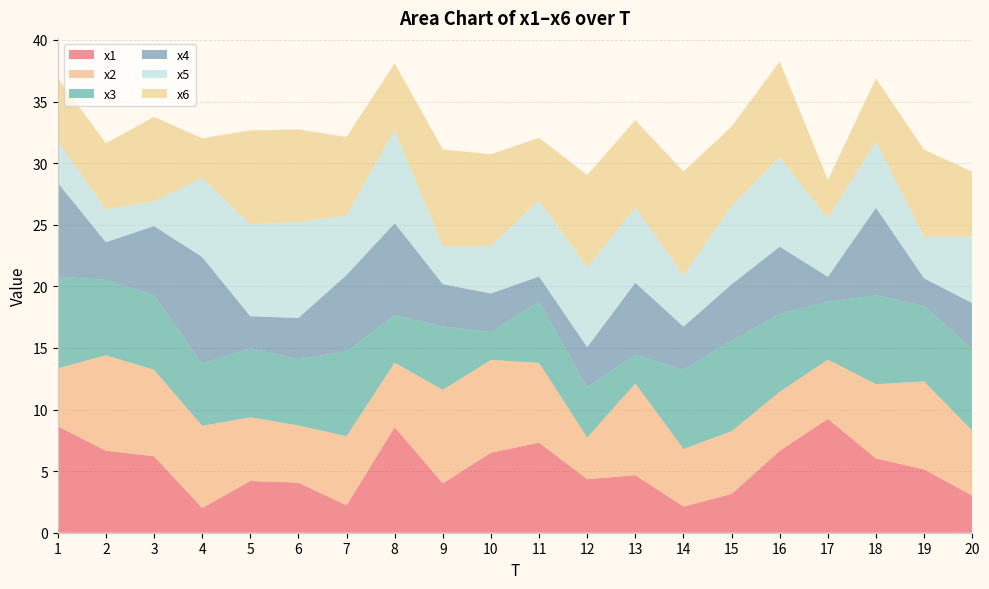

Reading left to right, extract all data points from this chart.

x1: 8.6	6.7	6.2	2.0	4.2	4.1	2.2	8.6	4.0	6.5	7.3	4.3	4.7	2.1	3.2	6.6	9.2	6.0	5.1	3.0
x2: 4.7	7.8	7.0	6.7	5.2	4.6	5.6	5.2	7.6	7.5	6.5	3.4	7.4	4.7	5.1	4.8	4.8	6.0	7.1	5.3
x3: 7.4	6.1	6.0	5.0	5.6	5.4	6.9	3.8	5.1	2.3	5.0	4.1	2.3	6.4	7.3	6.3	4.7	7.2	6.1	6.6
x4: 7.6	3.1	5.6	8.7	2.6	3.4	6.2	7.5	3.4	3.1	2.0	3.3	5.8	3.5	4.6	5.5	2.0	7.1	2.2	3.7
x5: 3.4	2.7	2.0	6.4	7.5	7.8	4.8	7.6	3.1	3.9	6.2	6.5	6.1	4.2	6.4	7.2	4.7	5.4	3.4	5.4
x6: 5.1	5.4	6.9	3.2	7.6	7.5	6.4	5.4	7.9	7.4	5.1	7.5	7.1	8.4	6.4	7.8	3.1	5.1	7.1	5.3